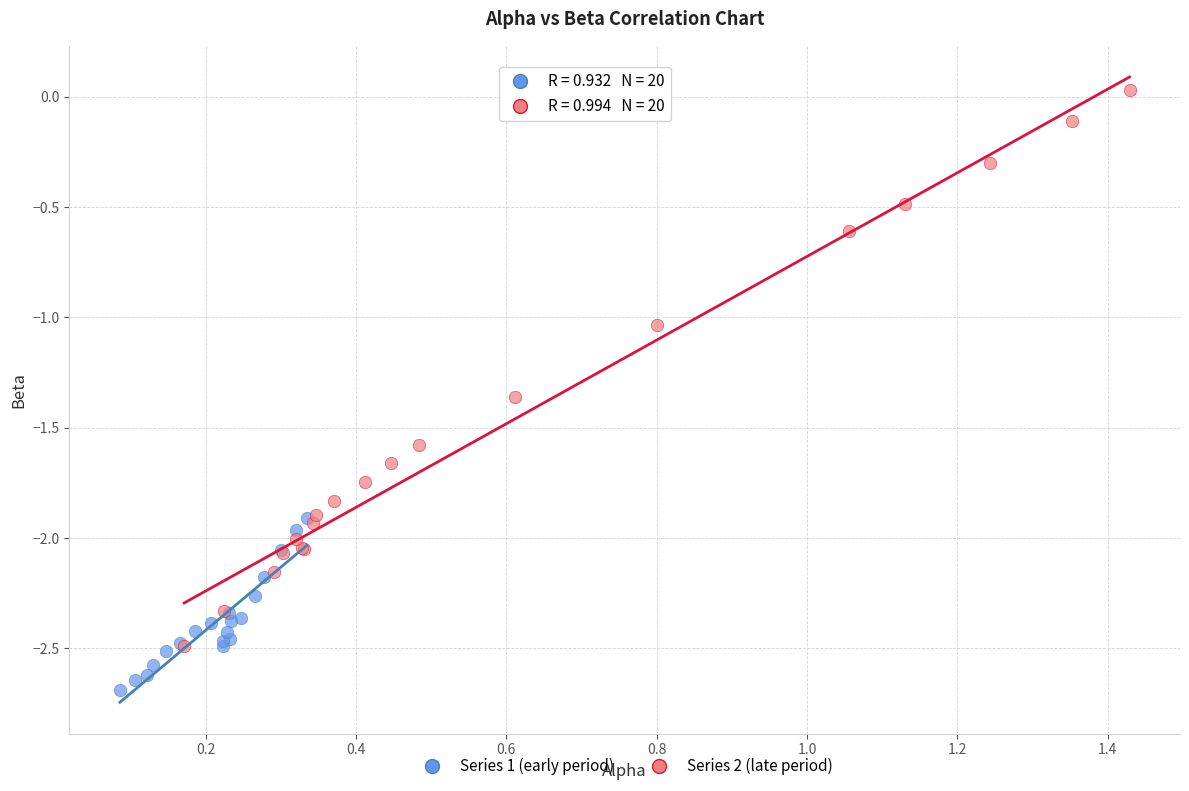

Which series reaches the minimum Y coordinate?

Series 1 (early period)